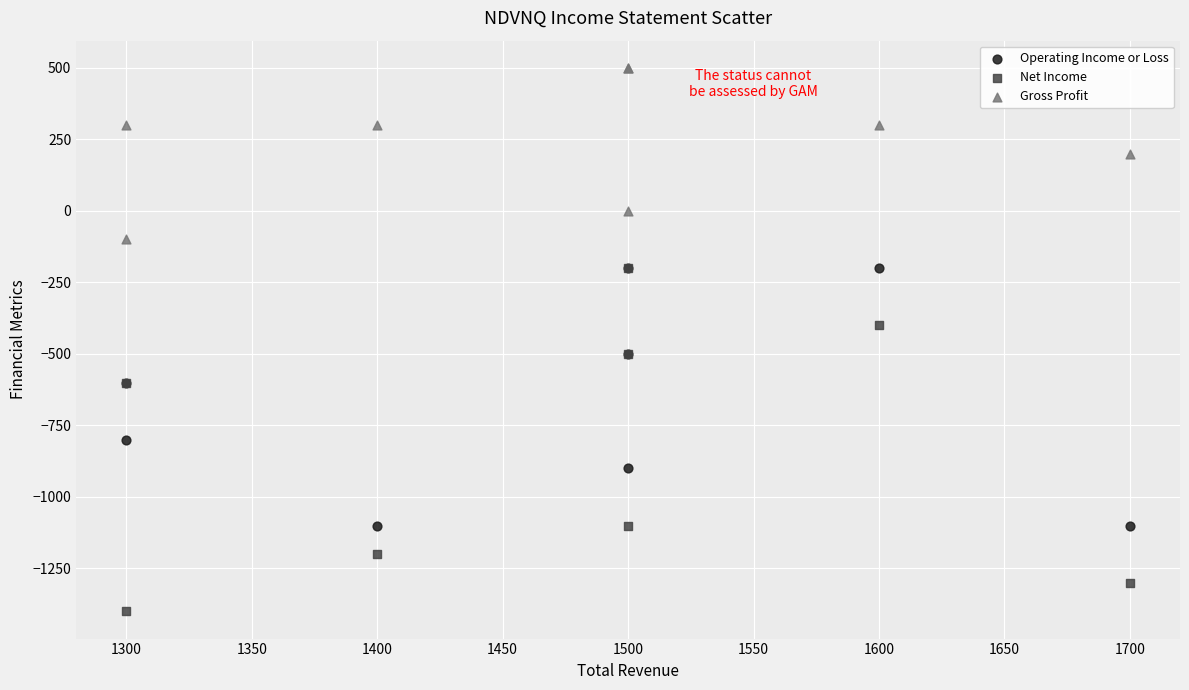

Which series has the widest spread of Y values?

Net Income